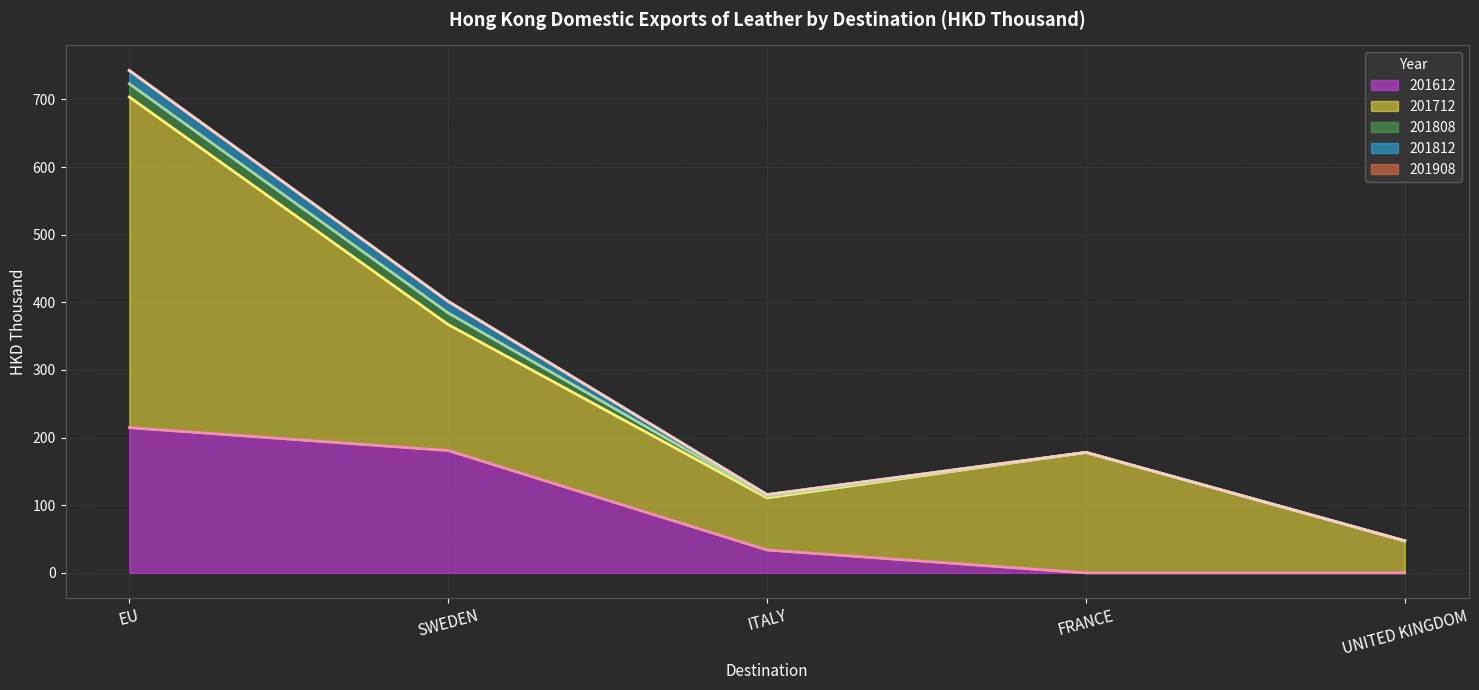

Does the chart have visible grid lines?

Yes